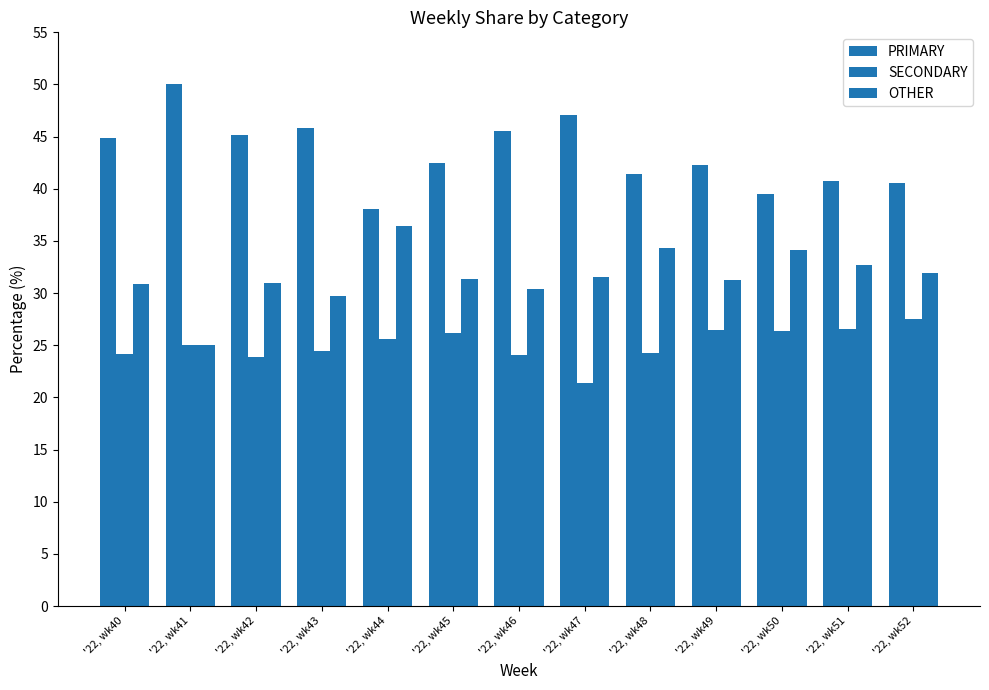

How many bars are there in each group?

3